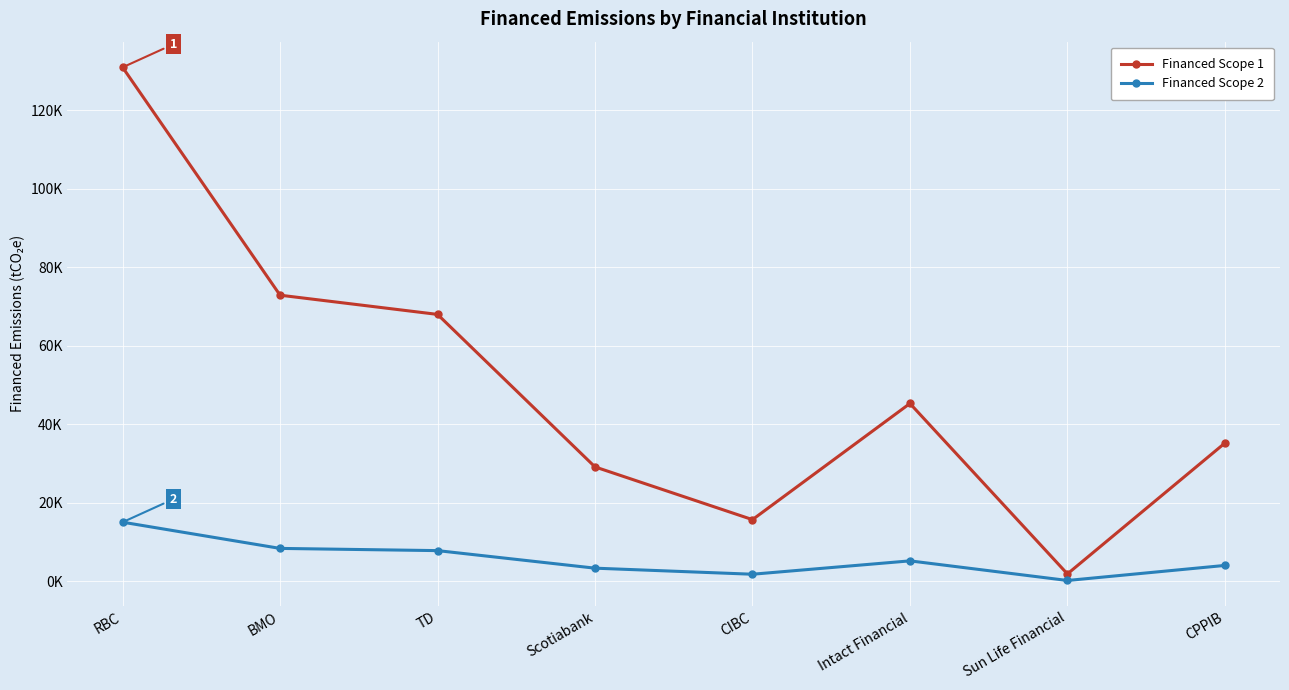

At Scotiabank, list the series in order from smallest to largest.

Financed Scope 2, Financed Scope 1